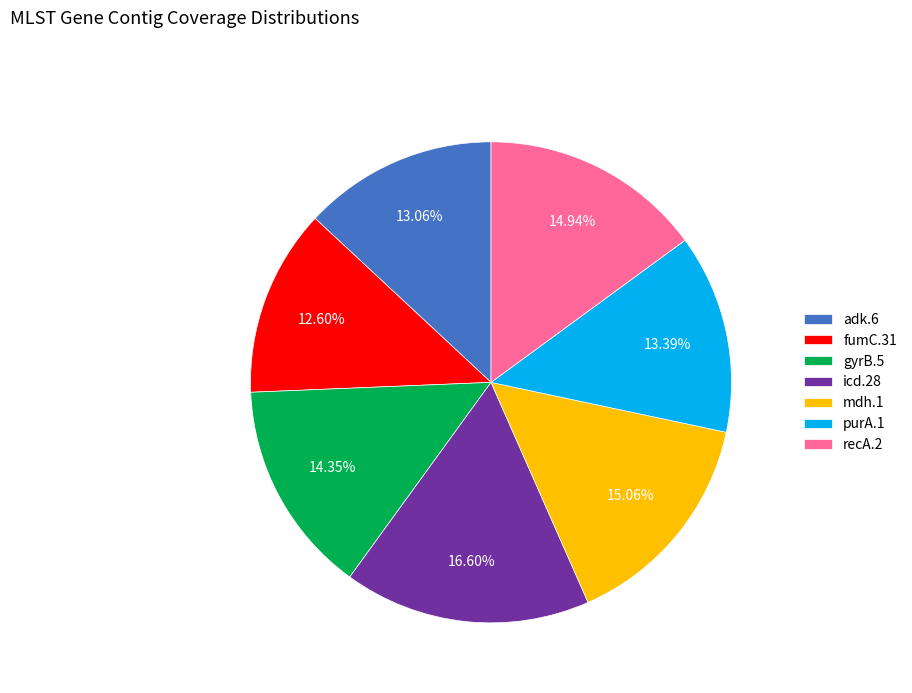

Does gyrB.5 account for over 50% of the chart?

No